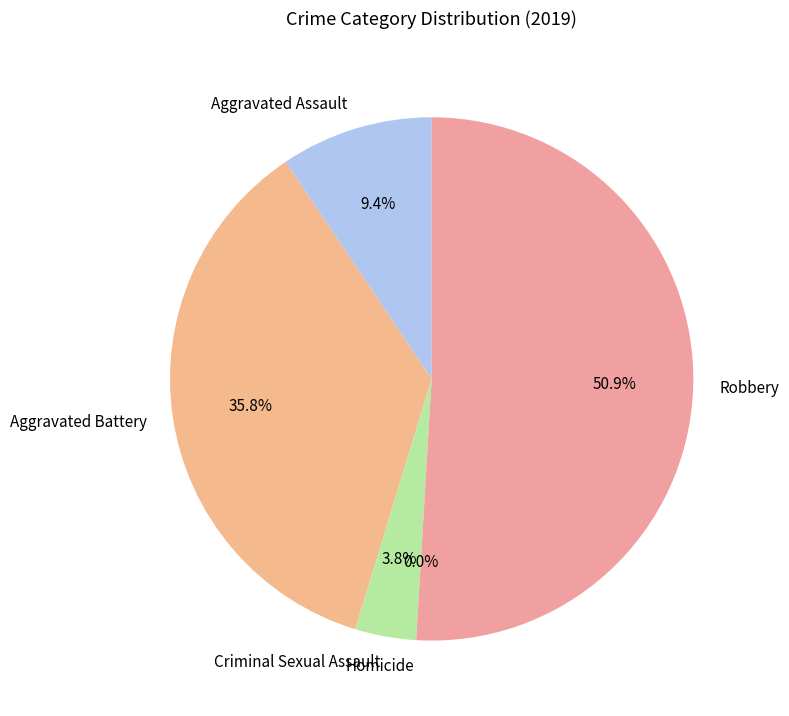

Which has a higher value, Homicide or Aggravated Battery?

Aggravated Battery